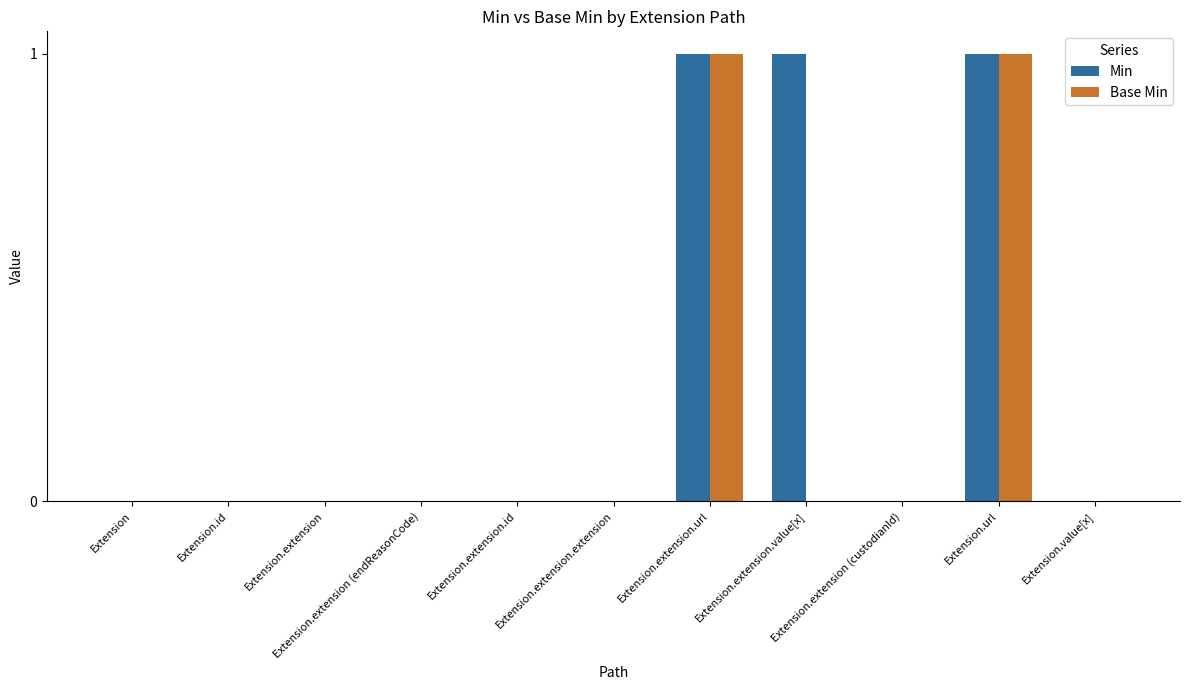

Reading right to left, transcribe all the data shown in this chart.

Min: Extension.value[x]=0	Extension.url=1	Extension.extension (custodianId)=0	Extension.extension.value[x]=1	Extension.extension.url=1	Extension.extension.extension=0	Extension.extension.id=0	Extension.extension (endReasonCode)=0	Extension.extension=0	Extension.id=0	Extension=0
Base Min: Extension.value[x]=0	Extension.url=1	Extension.extension (custodianId)=0	Extension.extension.value[x]=0	Extension.extension.url=1	Extension.extension.extension=0	Extension.extension.id=0	Extension.extension (endReasonCode)=0	Extension.extension=0	Extension.id=0	Extension=0